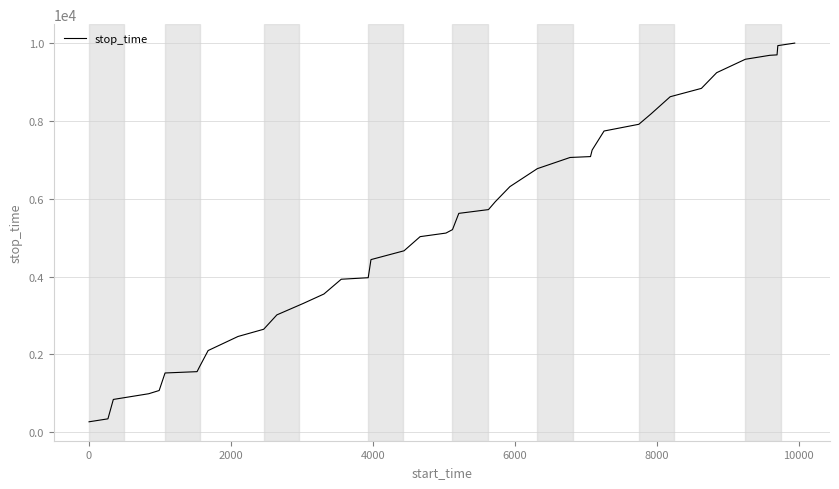

What is the difference between the maximum and minimum values?

9744